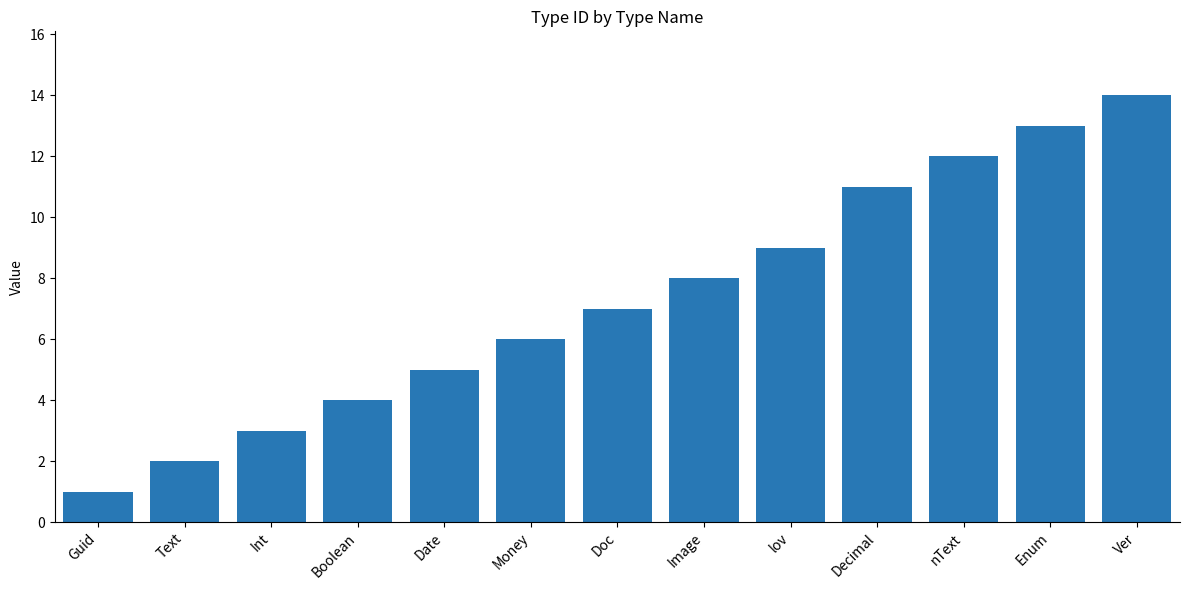

Reading right to left, what are all the values shown in this chart?

14	13	12	11	9	8	7	6	5	4	3	2	1